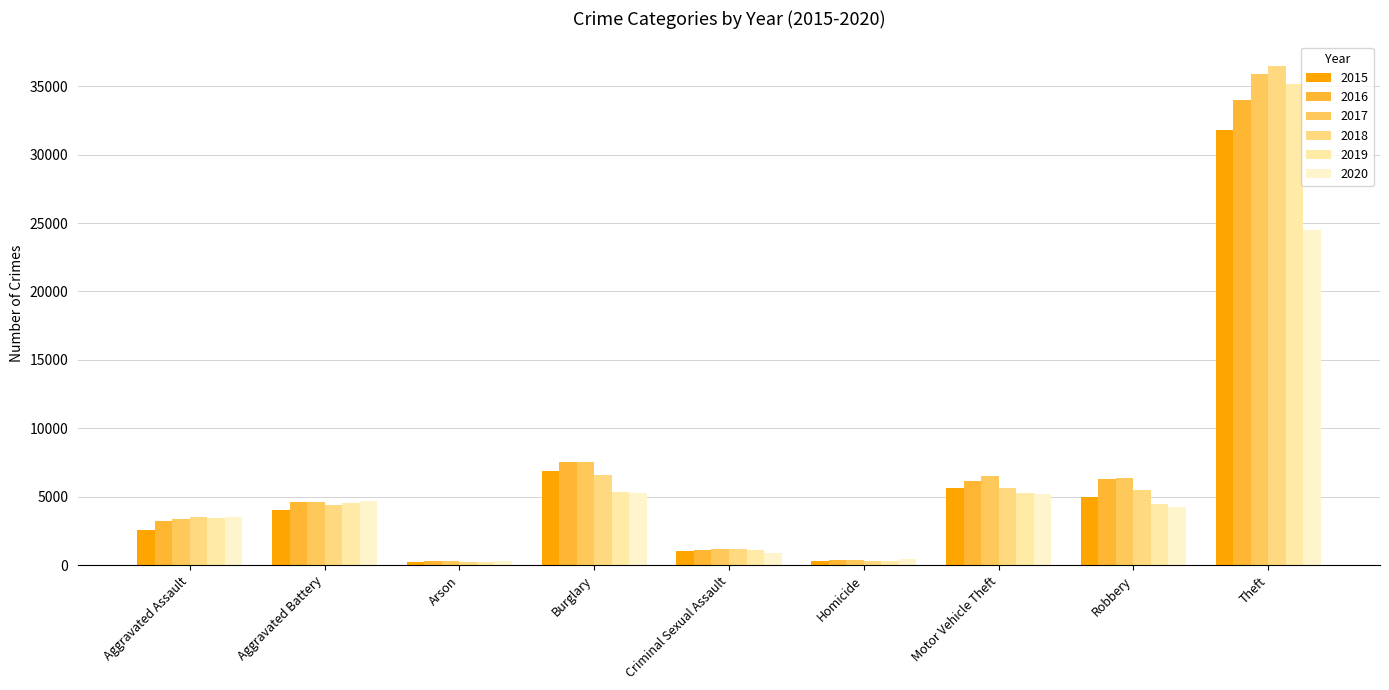

What is the label of the 4th bar from the left?

Burglary